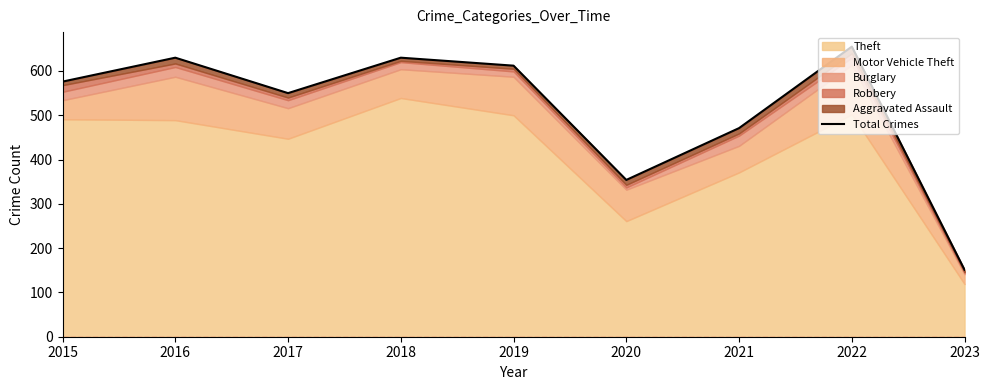

Where does the data first go above 576?

2016